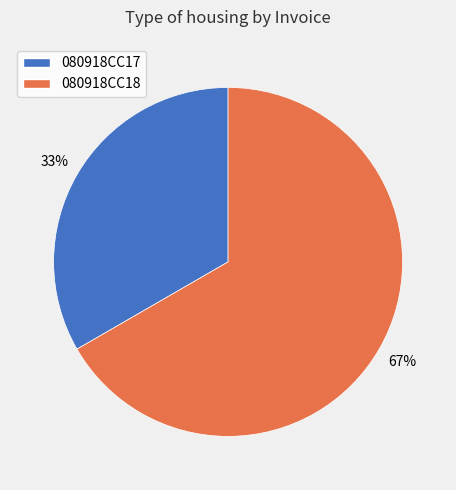

To the nearest percent, what is the average slice percentage?

50%